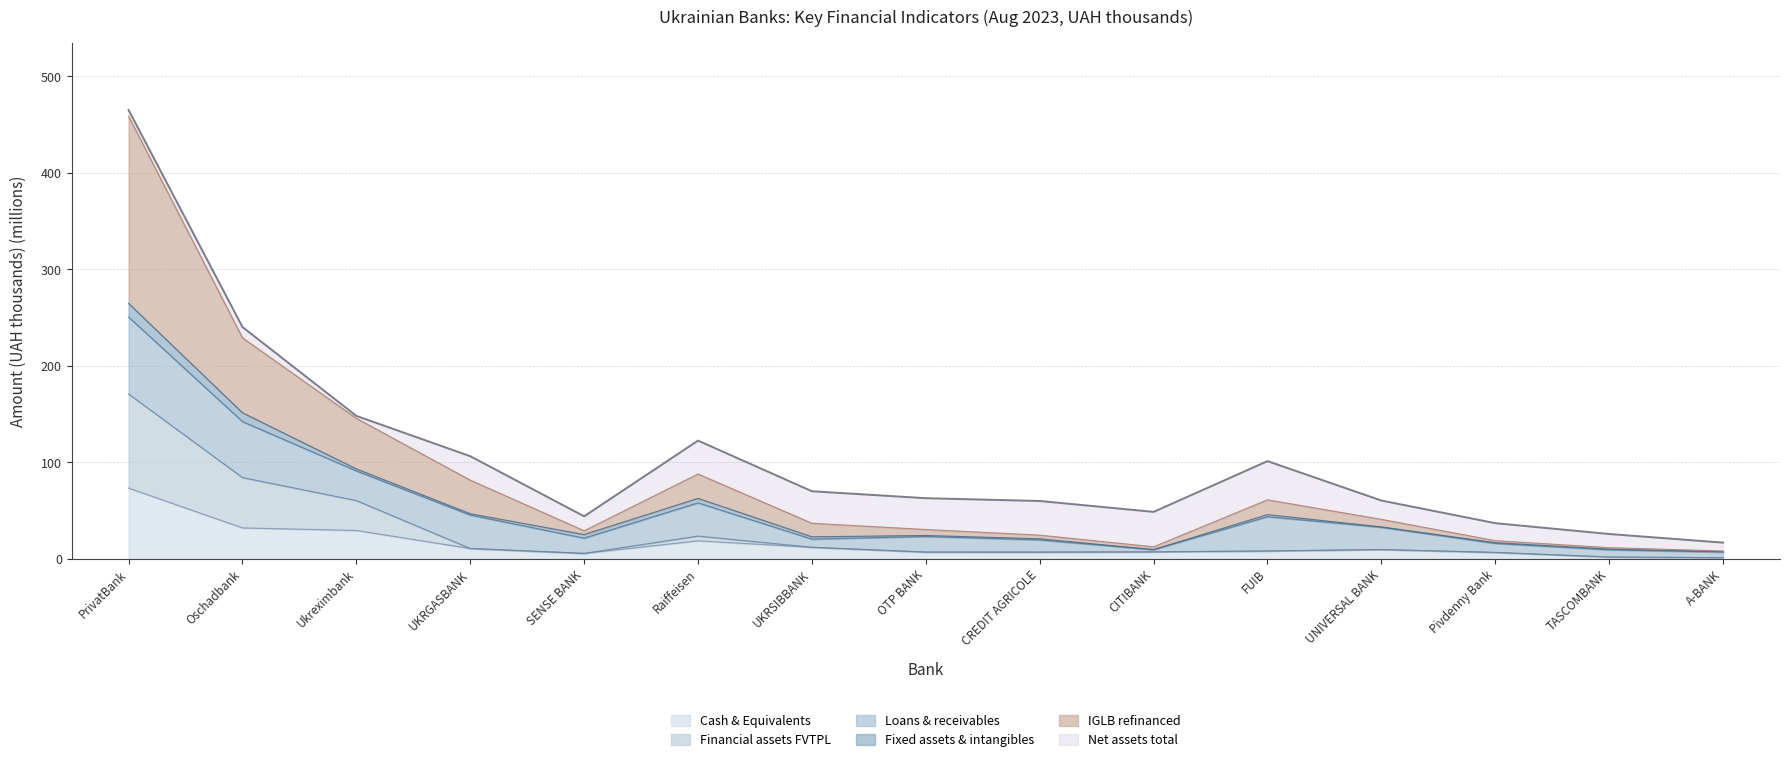

At which category is the sum across all series the highest?

PrivatBank